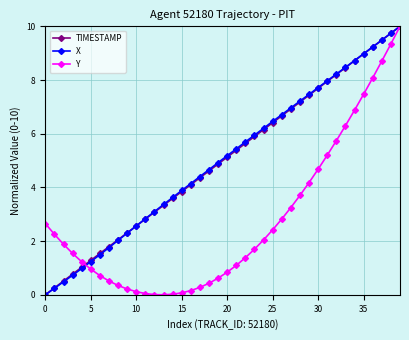

How many lines are shown in the chart?

3